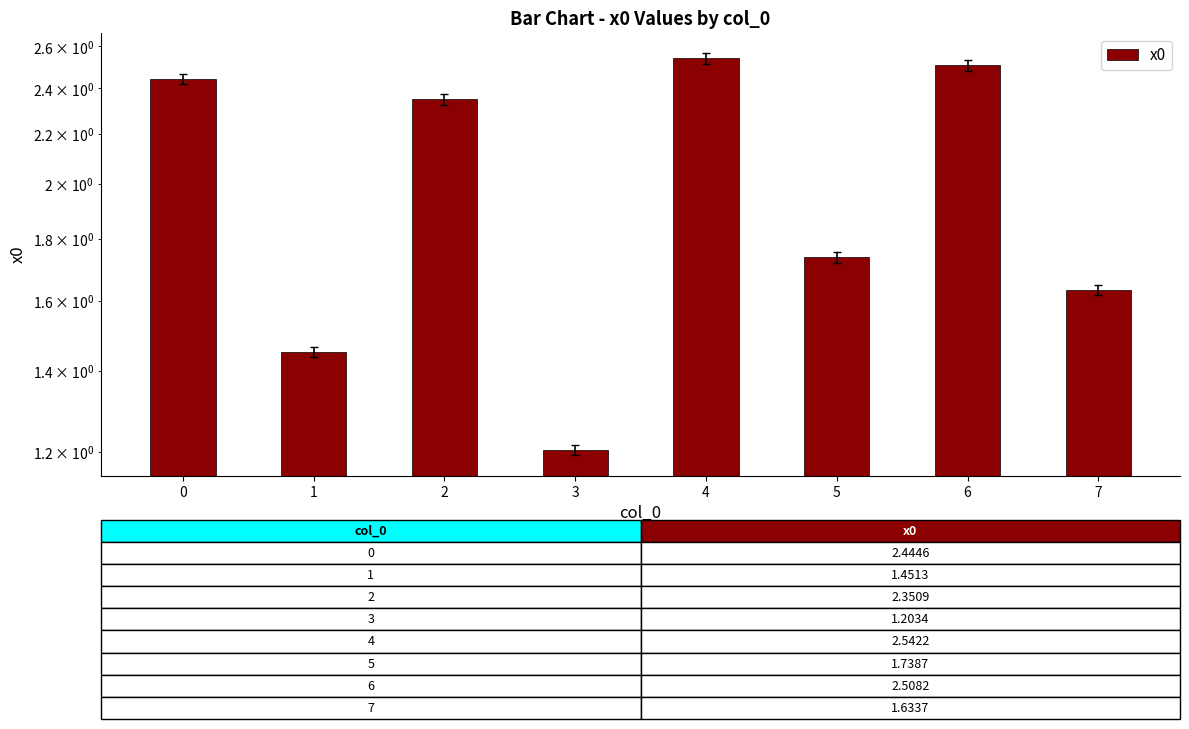

True or false: the data shows 0.4 at 5.

False